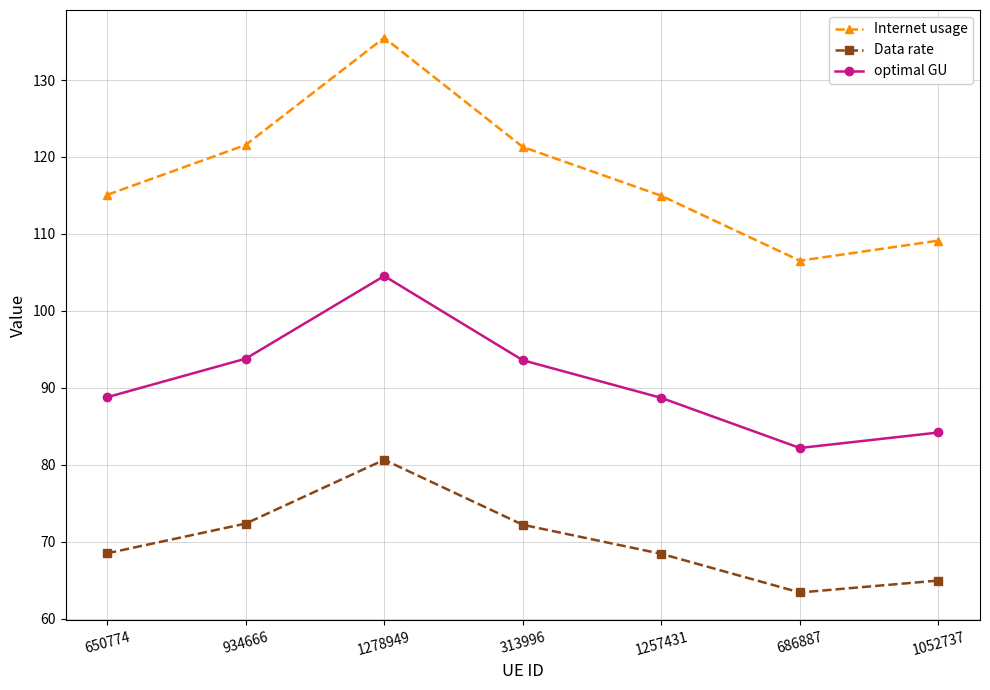

What is the maximum value shown in the chart?

135.5